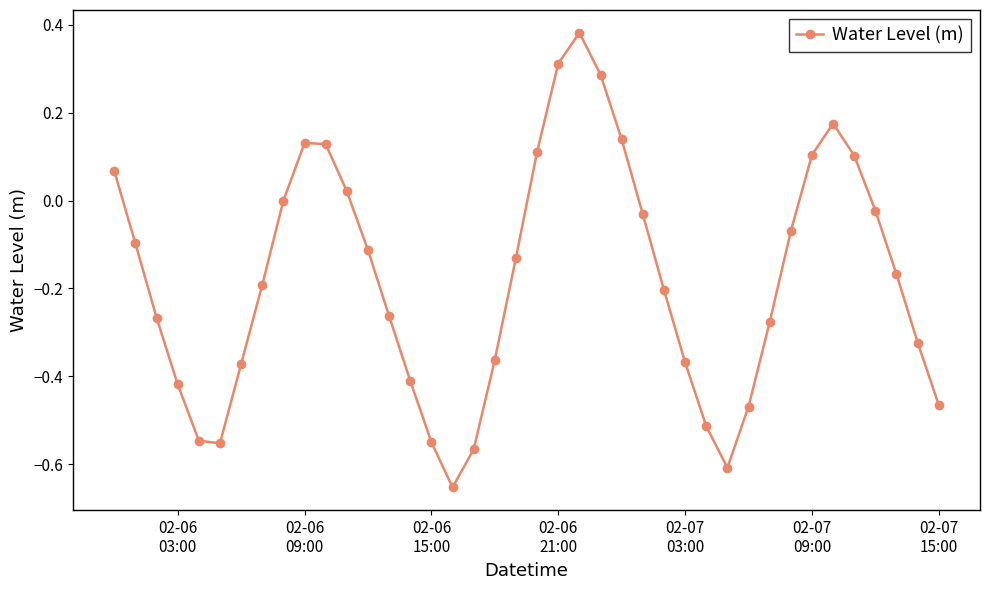

How many points are lower than both their immediate neighbors (excluding endpoints)?

3